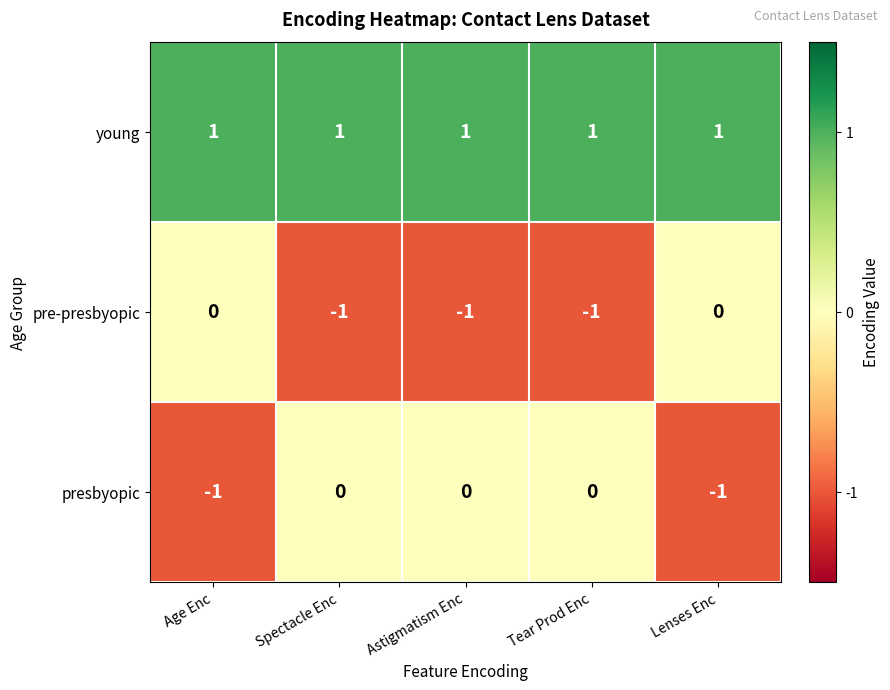

Is the value of pre-presbyopic at Astigmatism Enc greater than the value of young at Spectacle Enc?

No